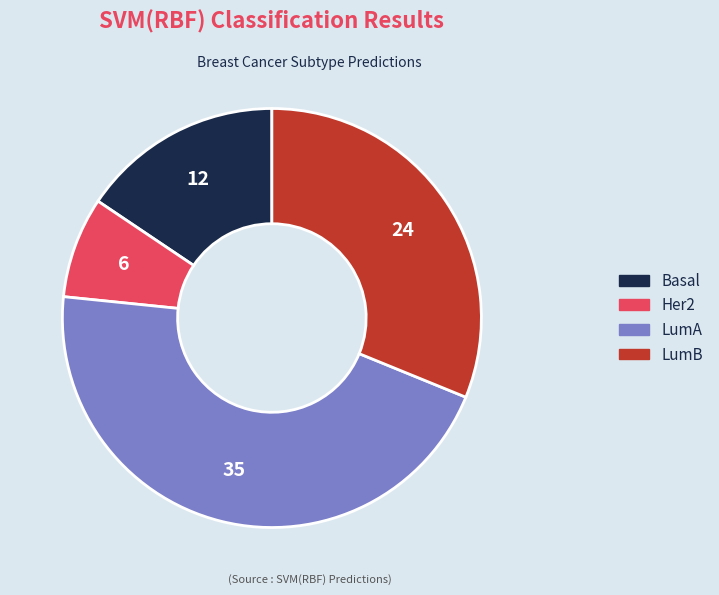

Does LumA represent more than half of the total?

No